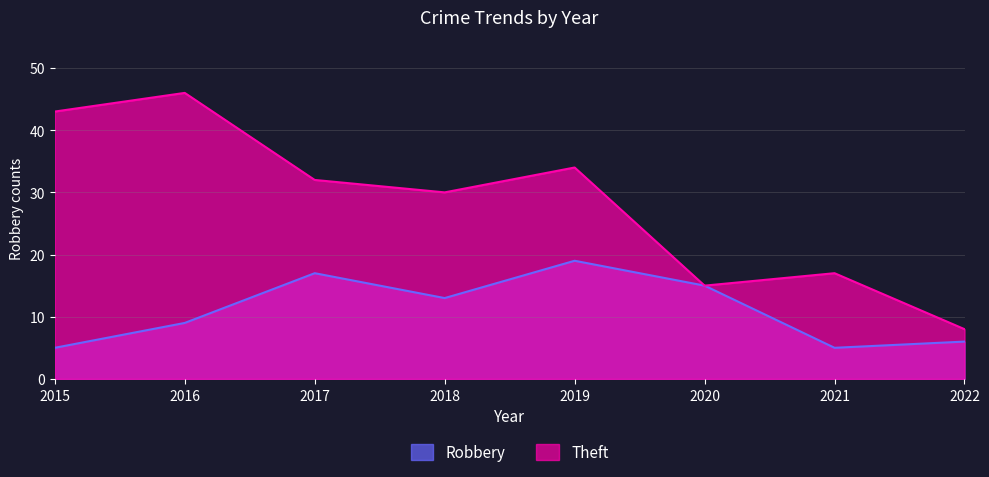

What is the average value of the Theft series?

28